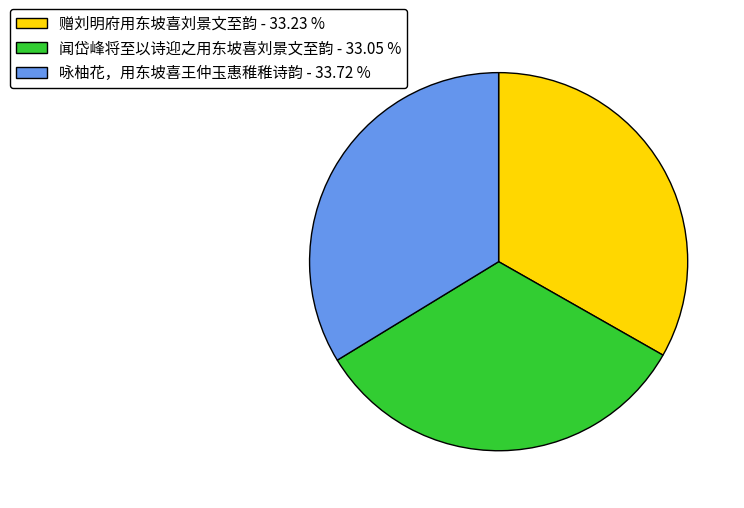

Is 咏柚花，用东坡喜王仲玉惠稚稚诗韵 - 33.72 % the majority of the pie?

No